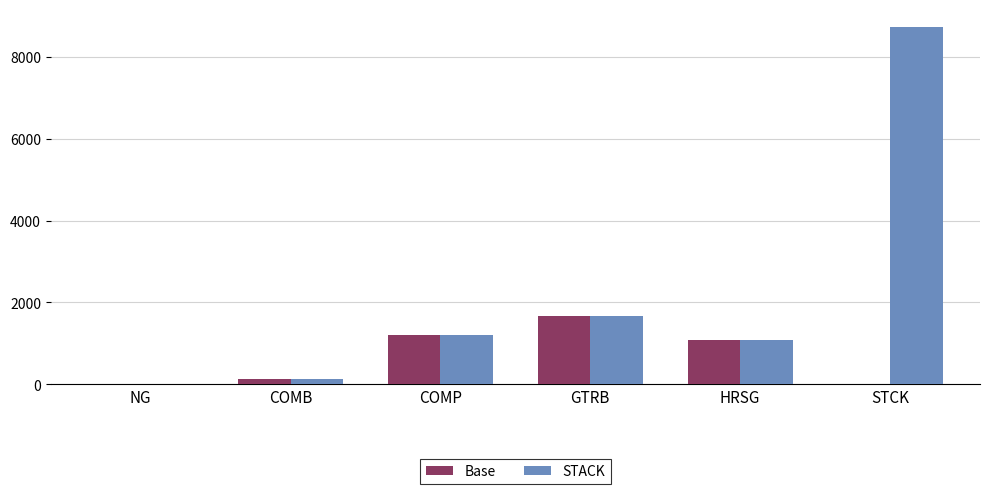

The STACK series shows 8715.6 at STCK. True or false?

True